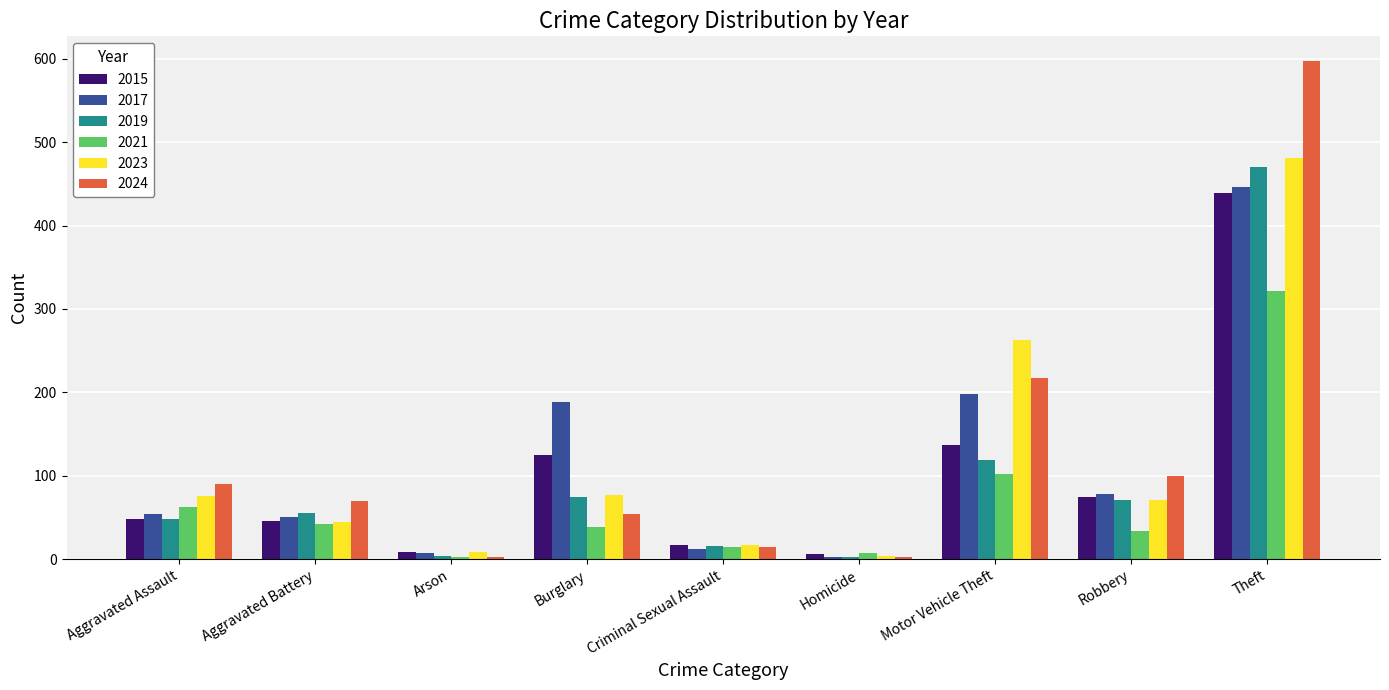

What is the difference between the second highest and minimum values in the 2019 series?

116